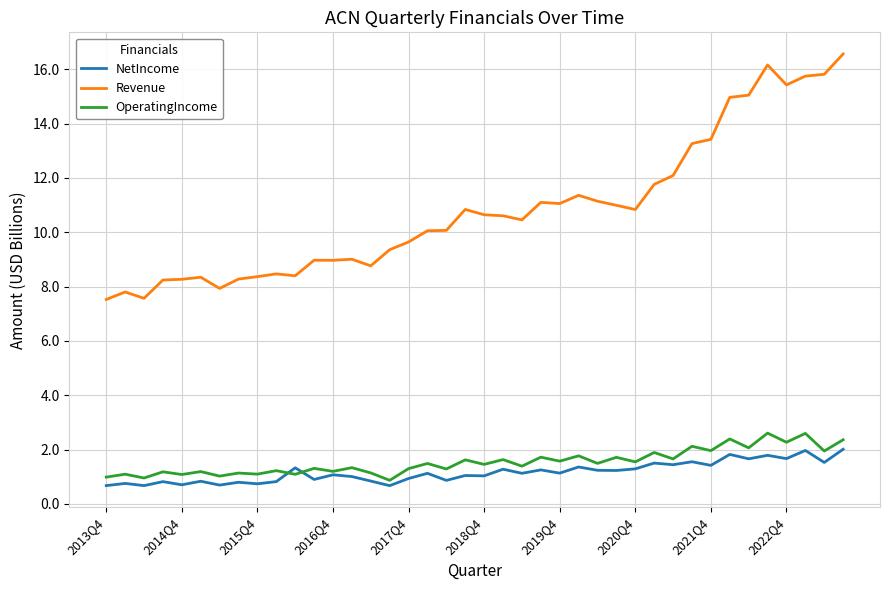

Which series has the largest range (max minus min)?

Revenue